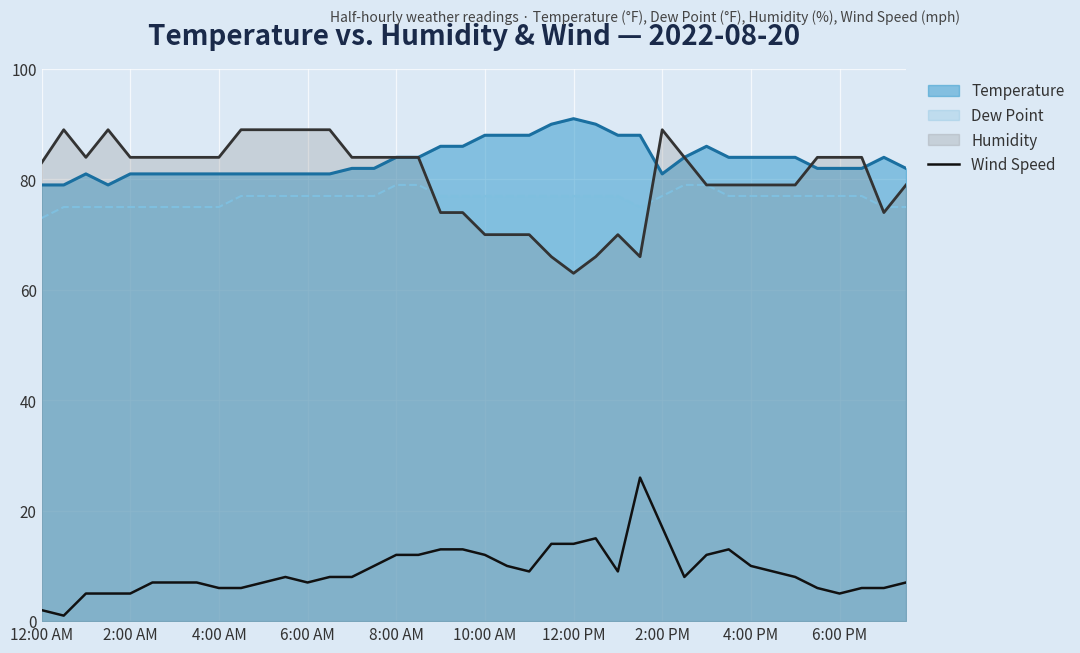

True or false: Humidity has a value of 19 at 4:00 AM.

False